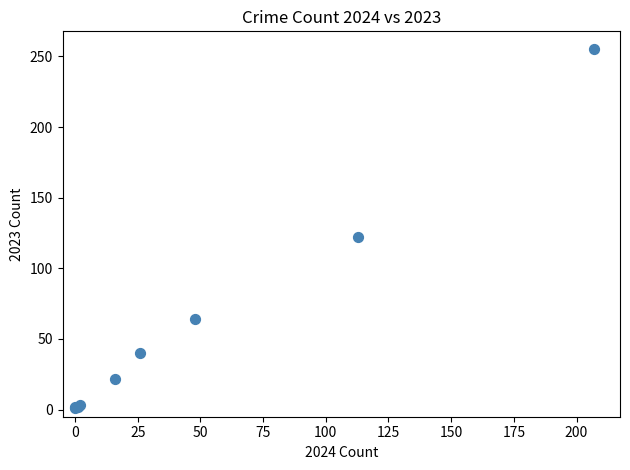

What Y value in the scatter plot is closest to 128?

122